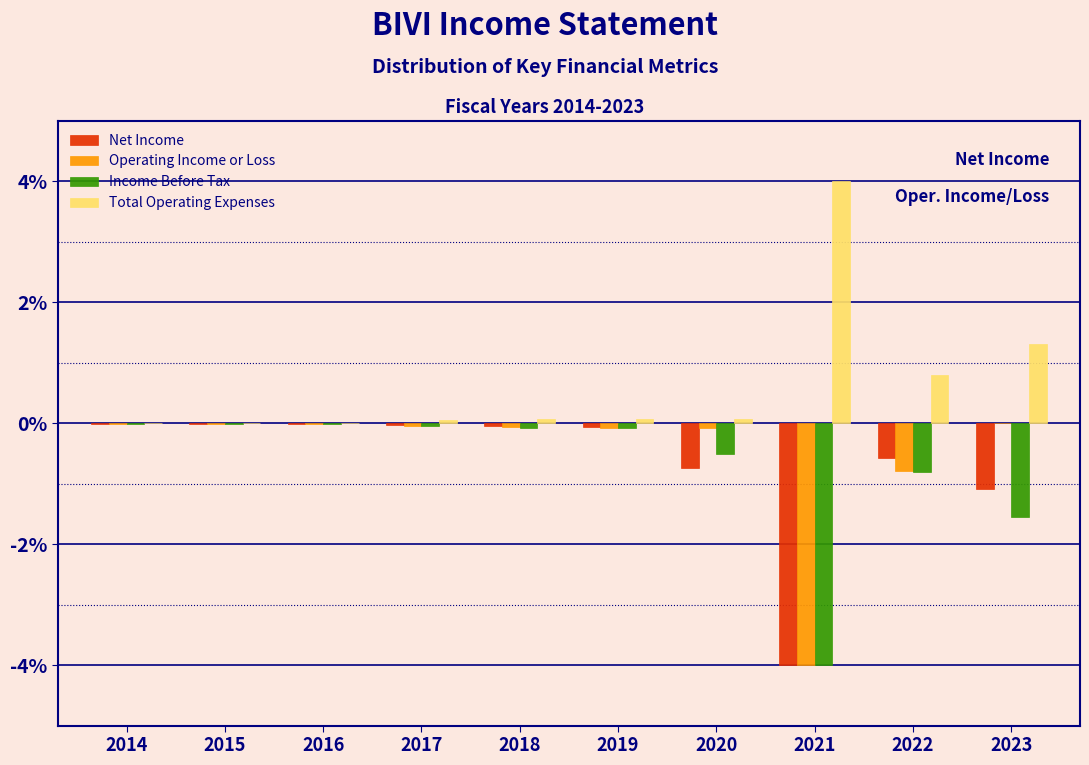

Which label corresponds to the largest value in the chart?

2021